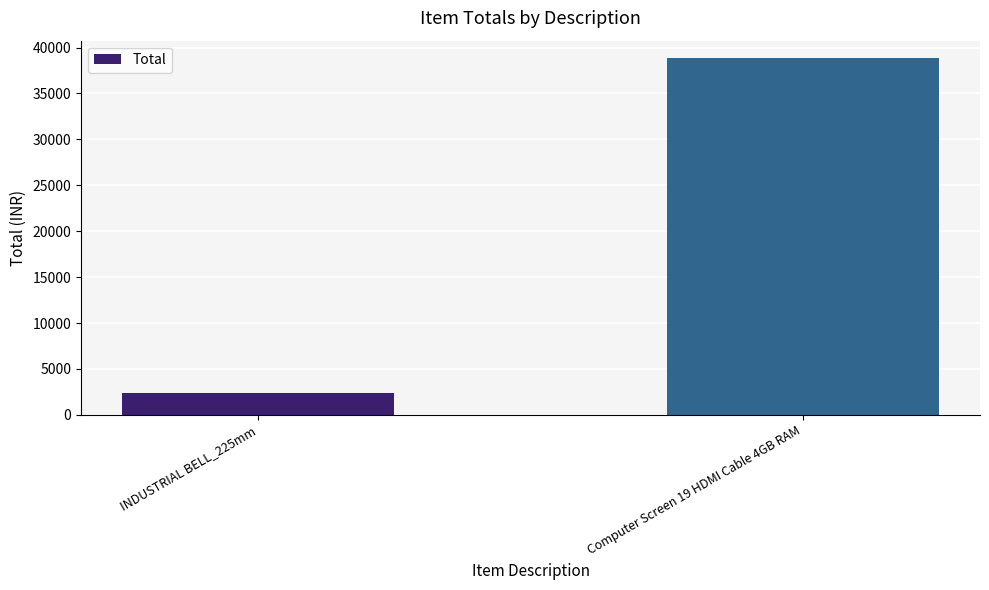

What position from the right is Computer Screen 19 HDMI Cable 4GB RAM?

1